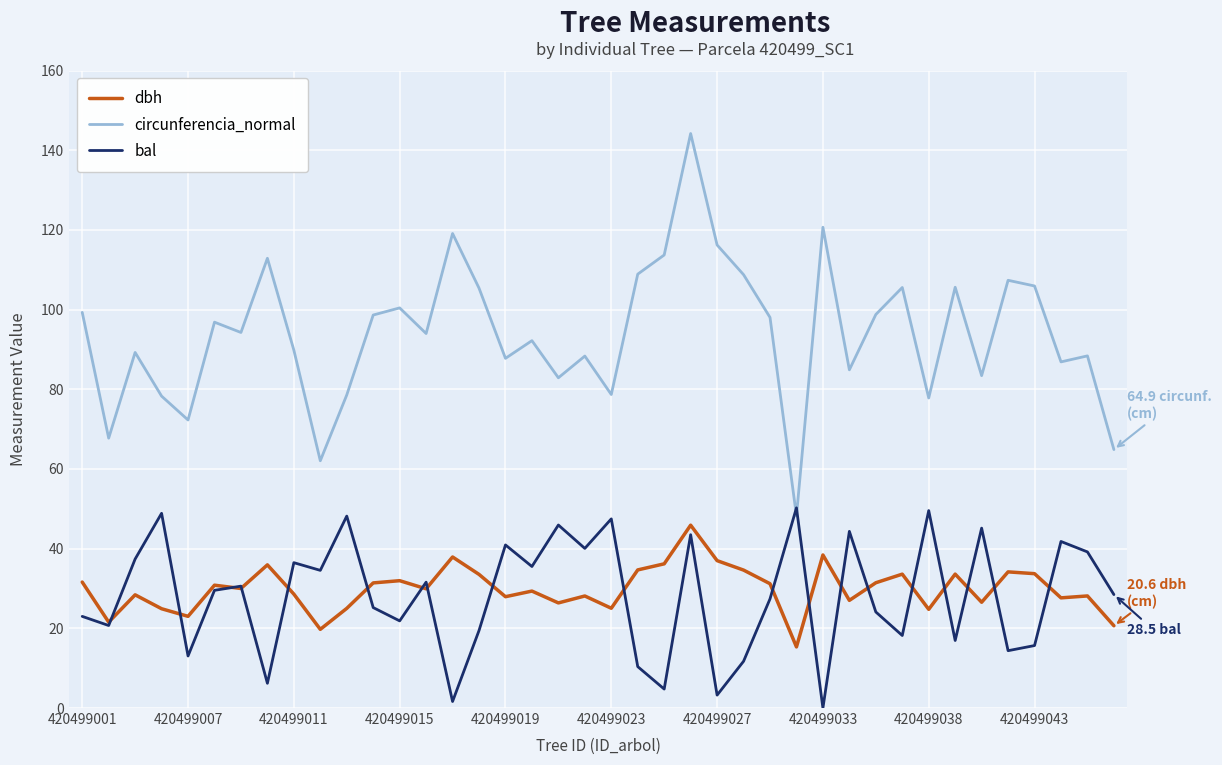

True or false: dbh and bal intersect in this chart.

True